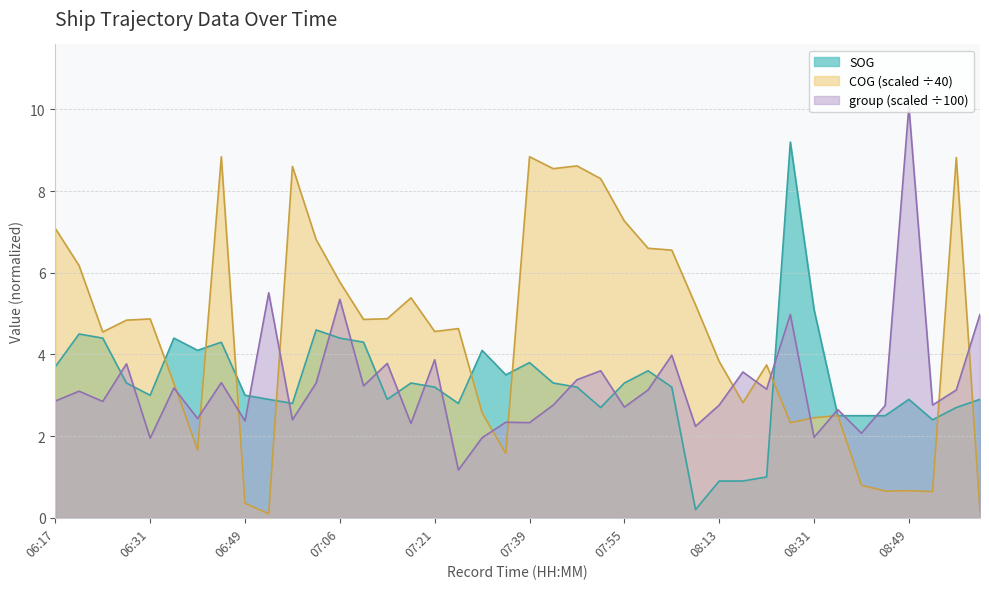

Is it true that COG equals 12.3 at 06:44?

False